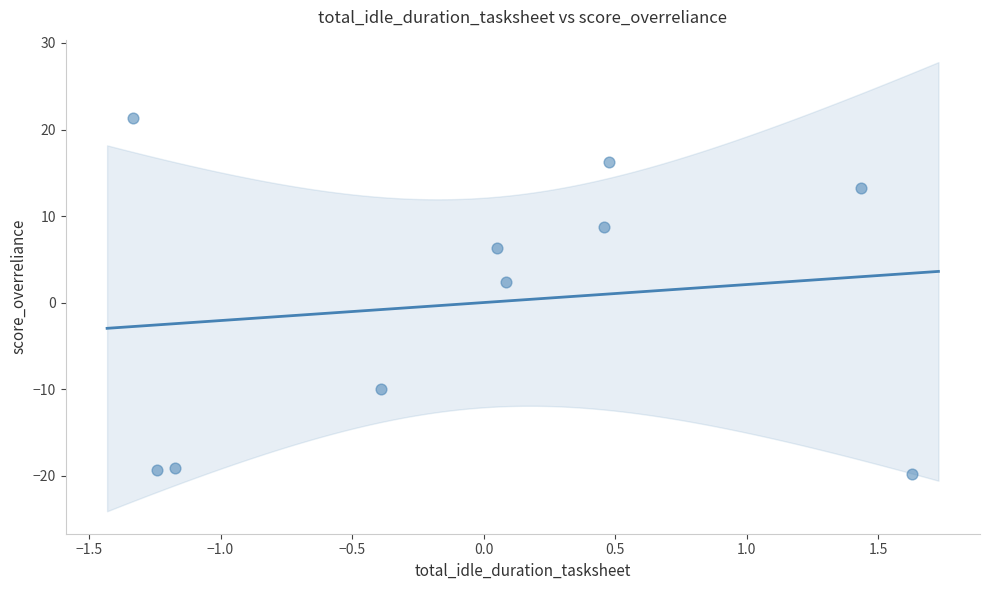

What is the range of Y values (max minus min)?

41.2